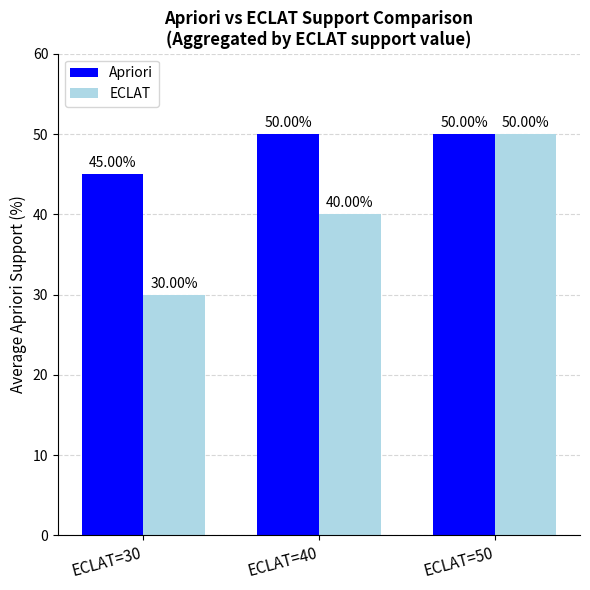

The ECLAT series shows 30 at ECLAT=30. True or false?

True